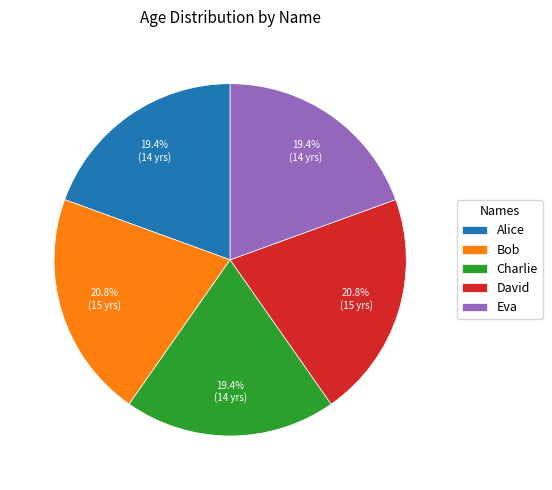

To the nearest percent, what is the average slice percentage?

20%